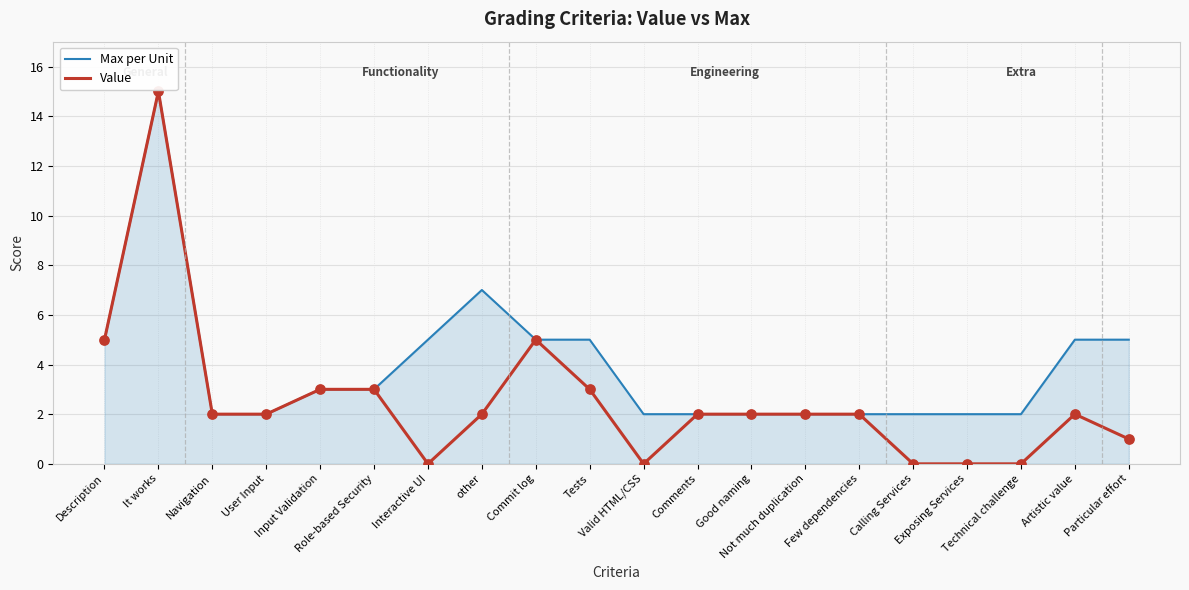

Which series has the largest total across all categories?

Max per Unit